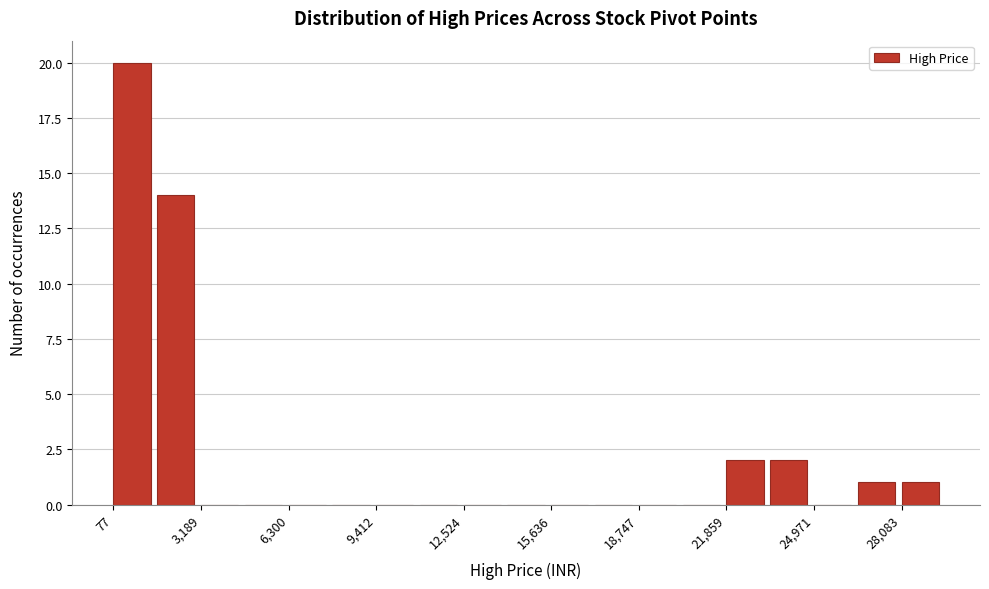

Read against the x-axis, roughly where is the centre of the tallest bar?

500